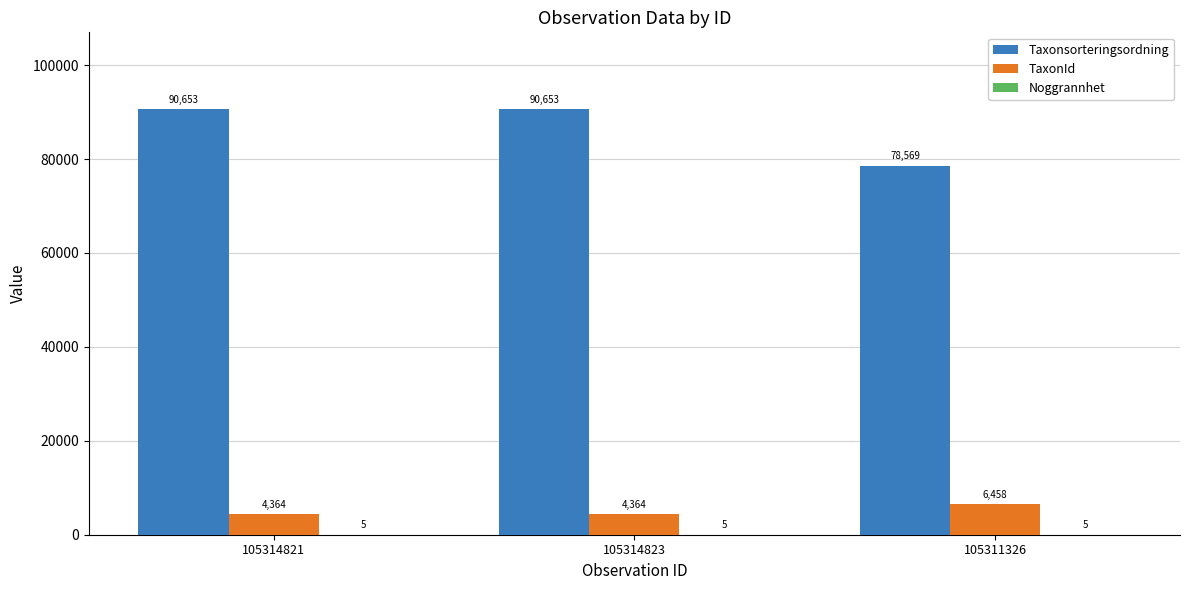

What is the sum of all Taxonsorteringsordning values?

259875